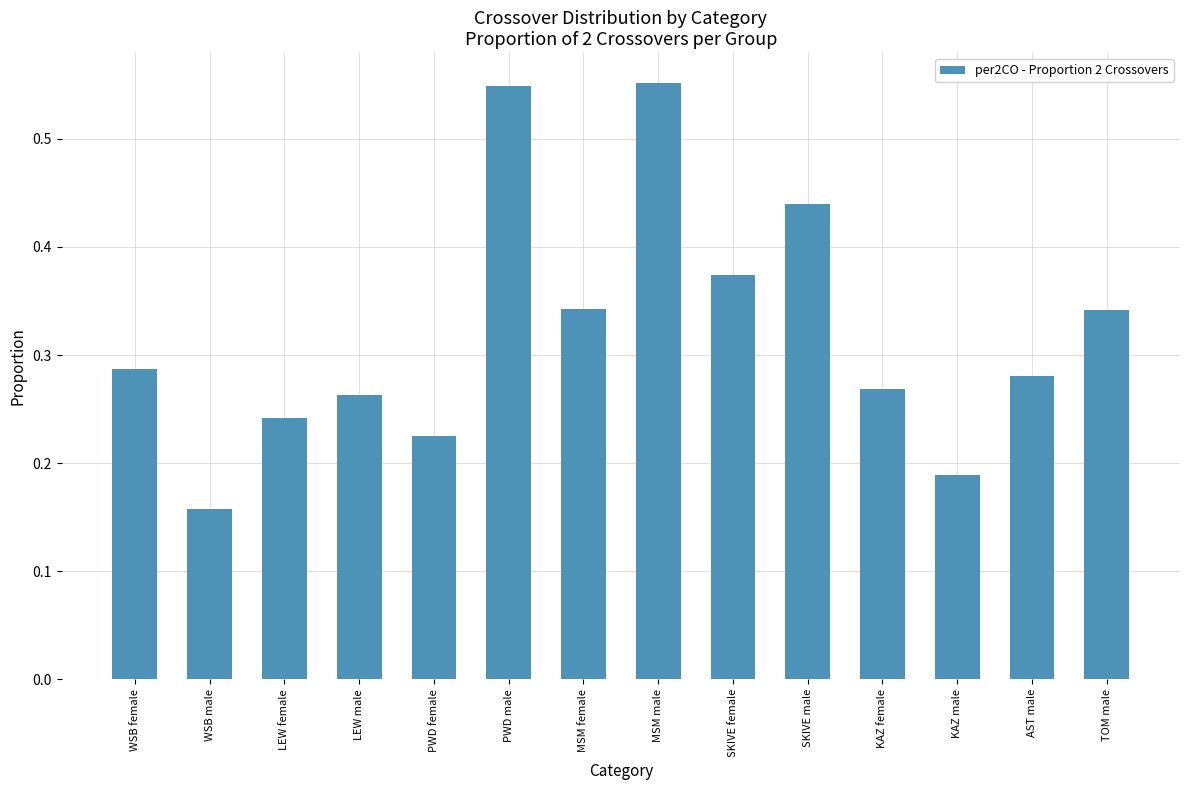

Is it true that the value at MSM female is 0.1?

False